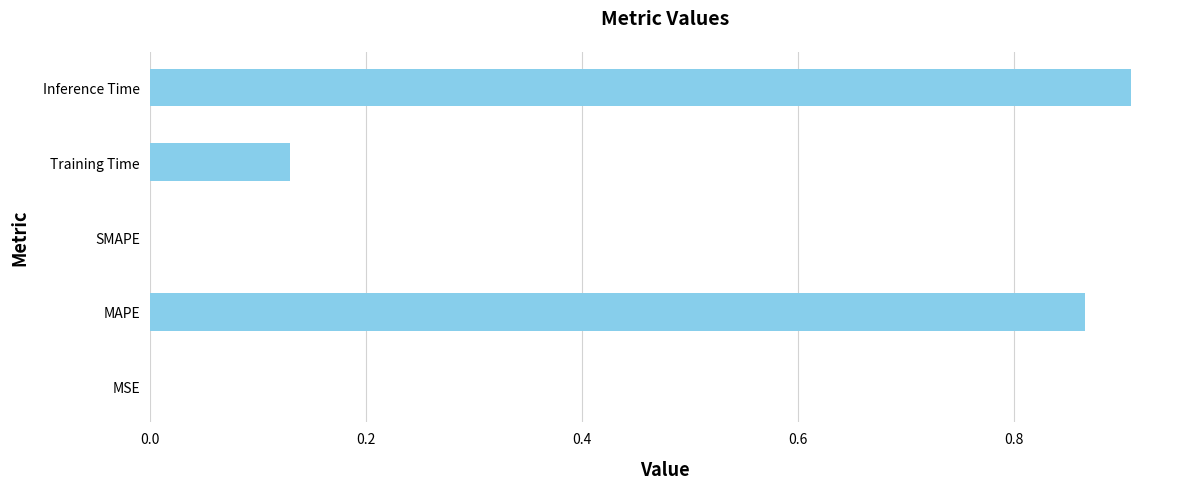

Is it true that the value at SMAPE is 0.0?

True